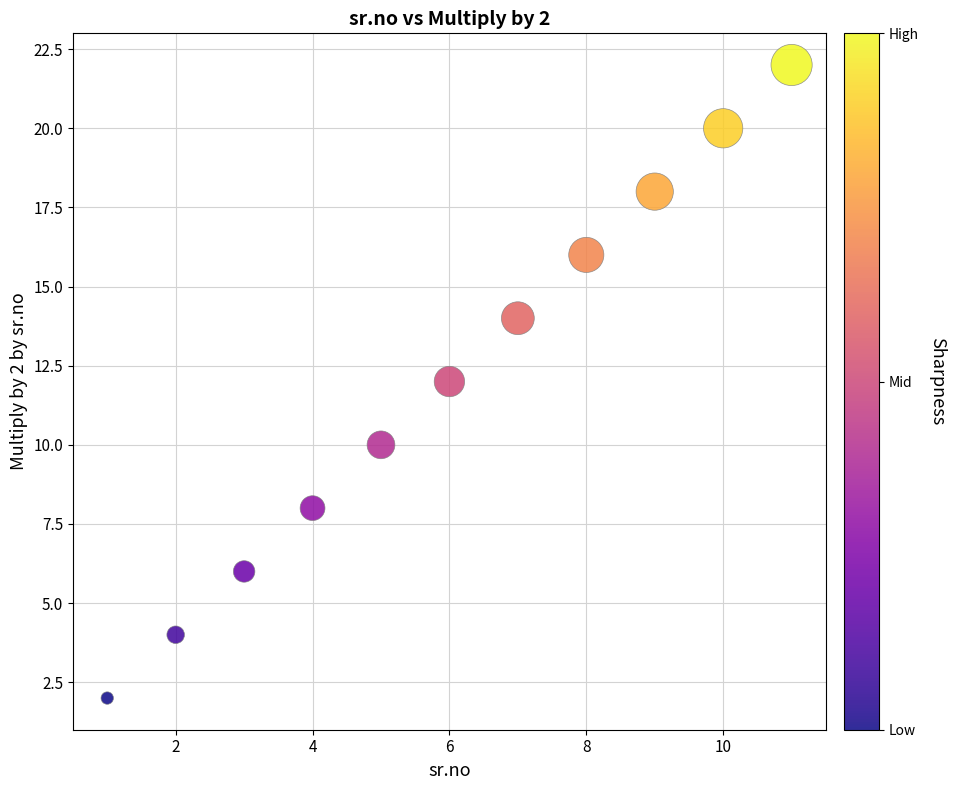

What is the range of X values (max minus min)?

10